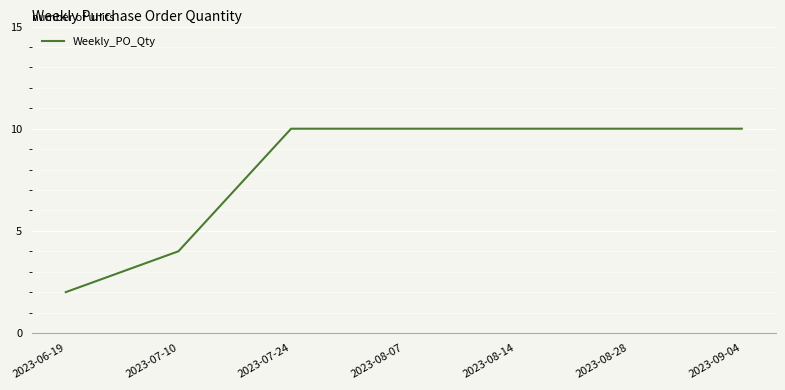

How many lines are shown in the chart?

1